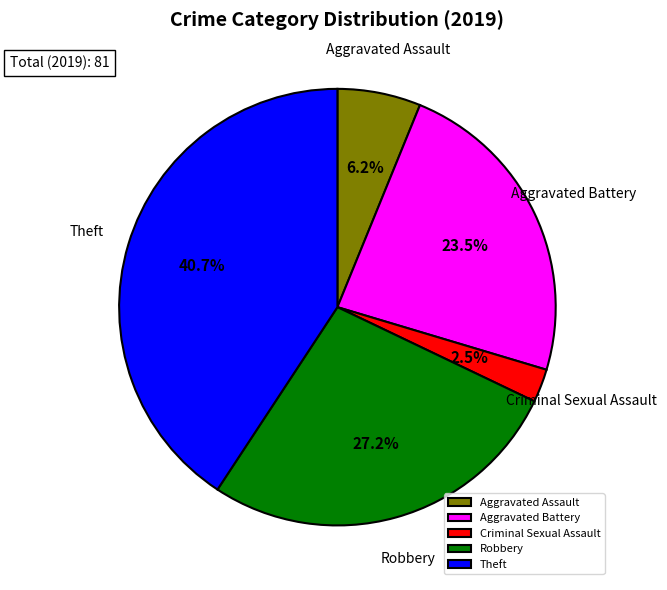

Between Robbery and Aggravated Assault, which is larger?

Robbery